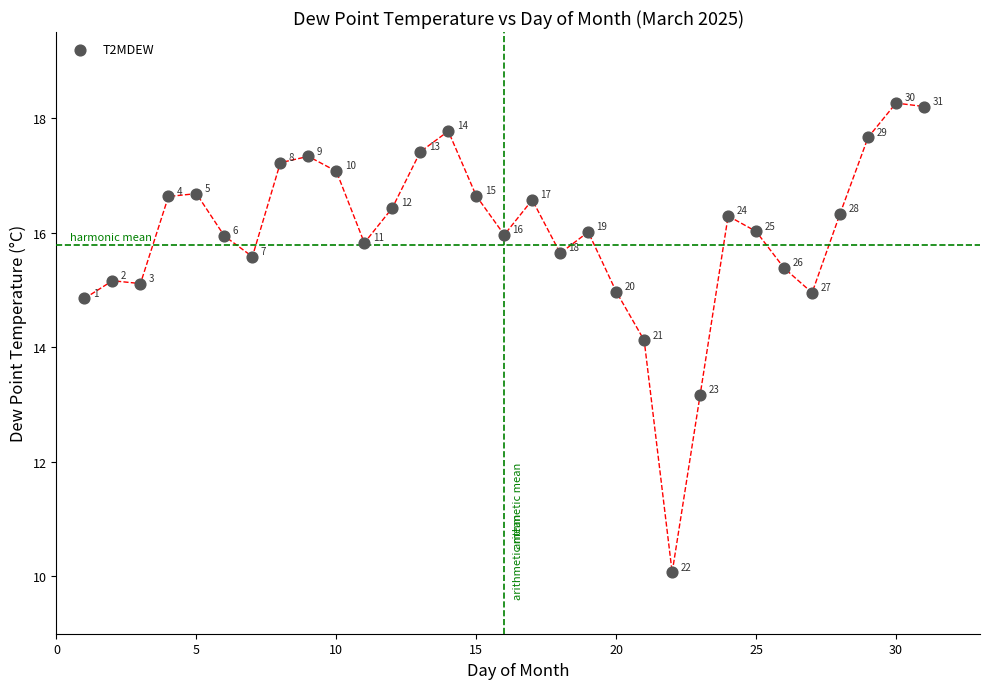

What is the range of Y values (max minus min)?

8.2